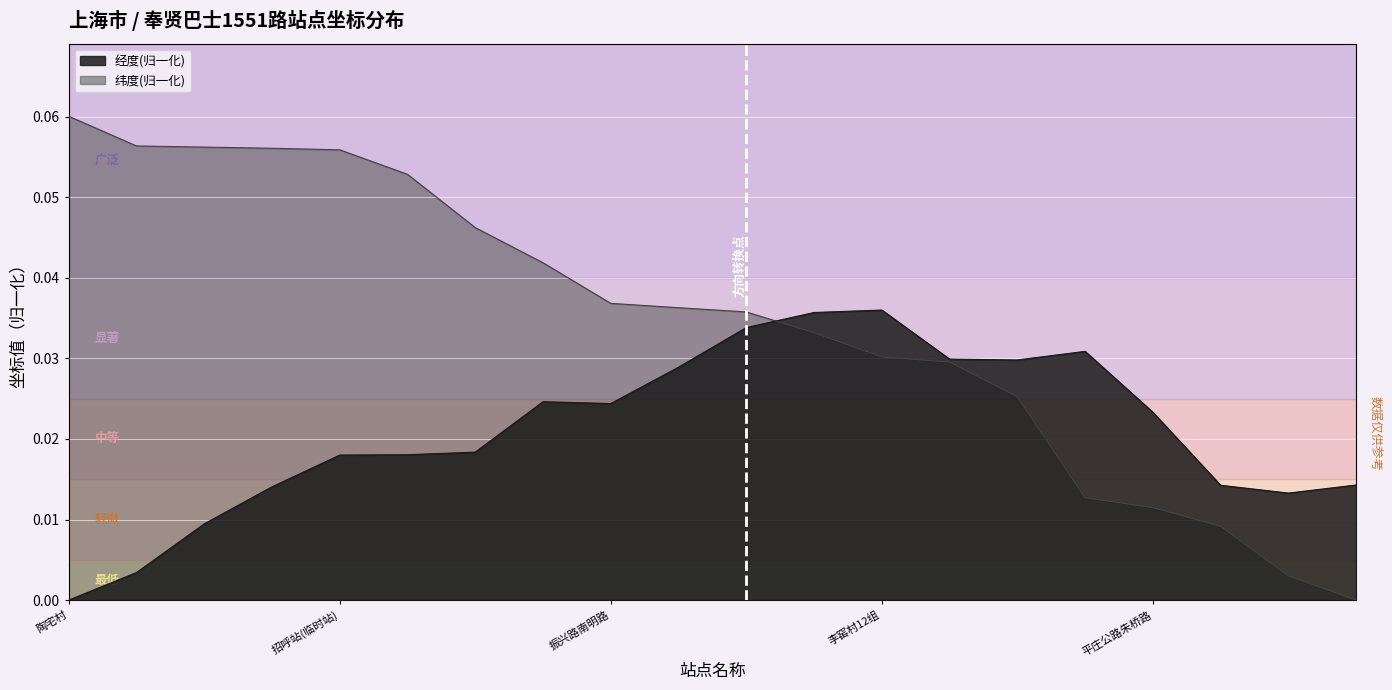

How many lines are shown in the chart?

2